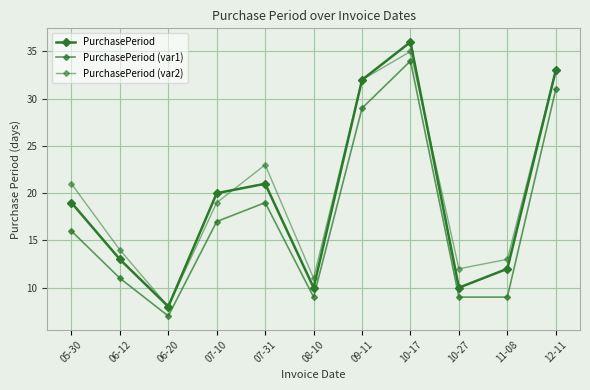

What is the difference between the PurchasePeriod values at 05-30 and 07-10?

1